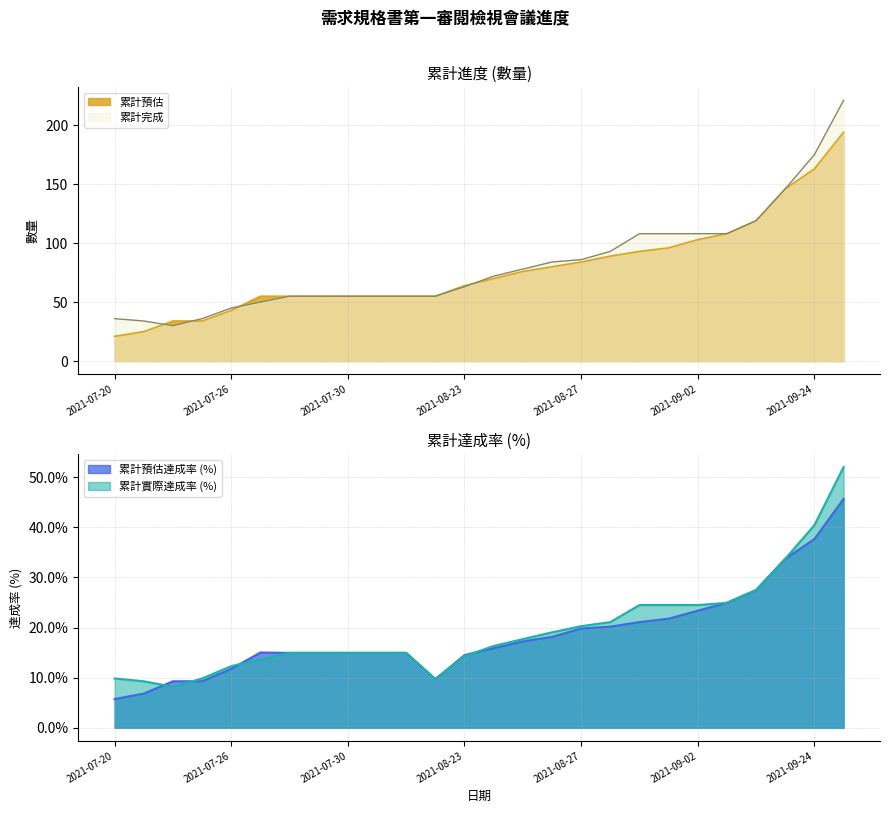

What is the minimum value for 累計完成?

30